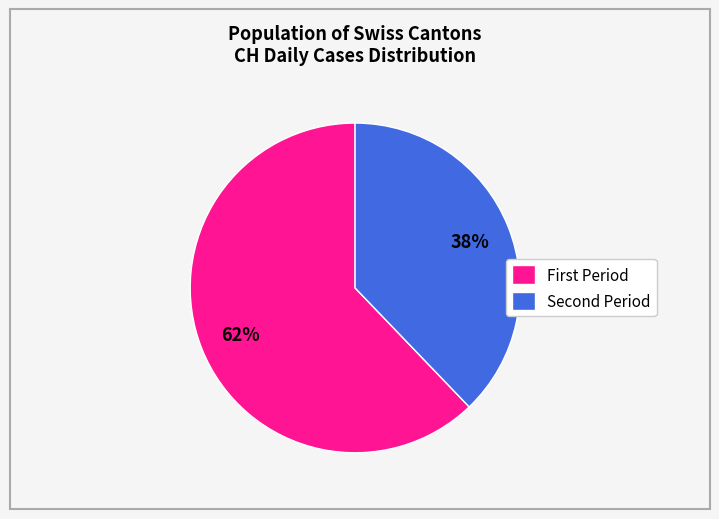

To the nearest percent, what is the average slice percentage?

50%